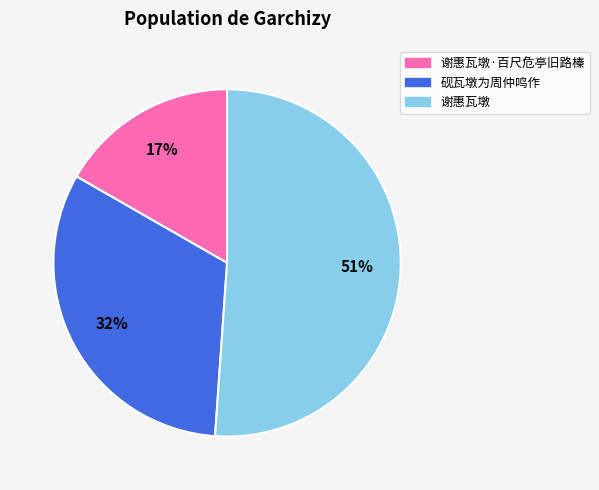

Do 谢惠瓦墩 and 谢惠瓦墩·百尺危亭旧路榛 together represent more than half of the pie?

Yes